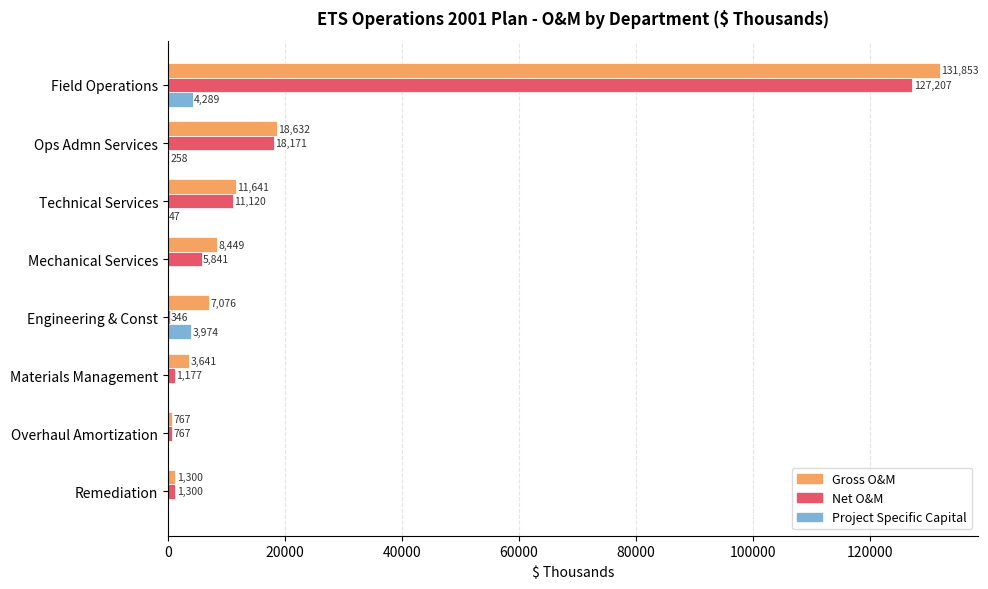

Which series changed the most between Ops Admn Services and Materials Management?

Net O&M